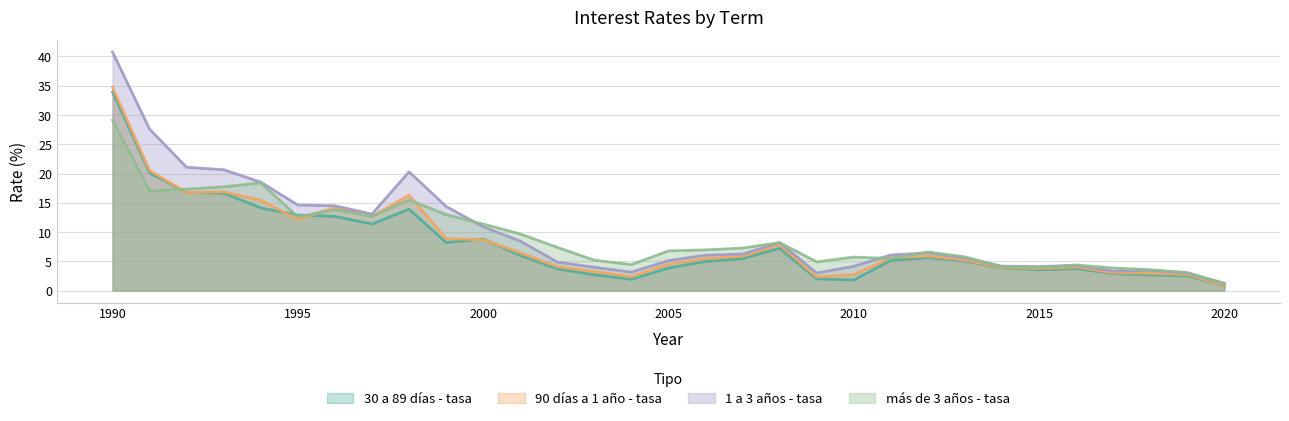

Which series ends up on top after the final intersection of más de 3 años - tasa and 1 a 3 años - tasa?

1 a 3 años - tasa